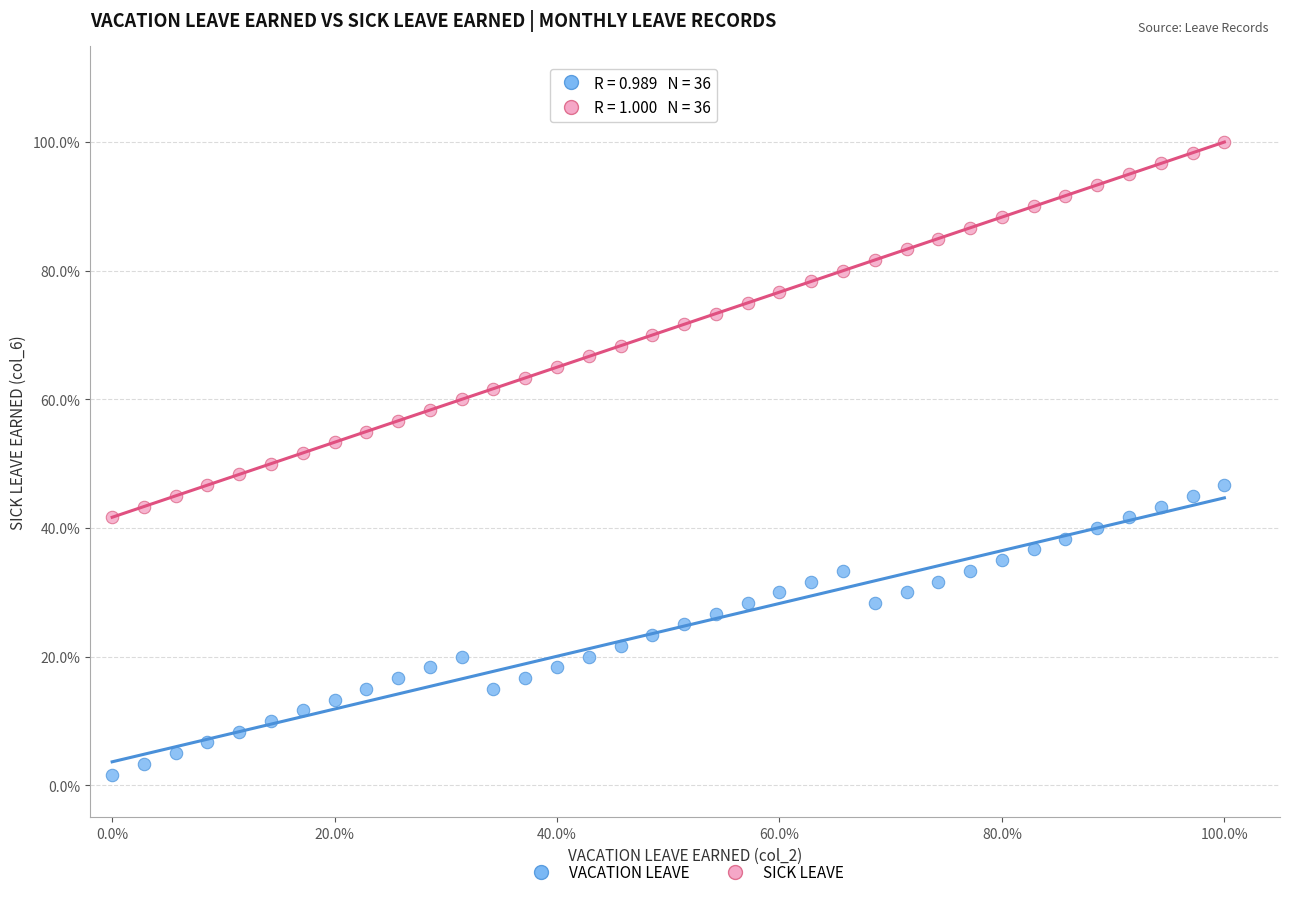

Which series has the largest Y range (max minus min)?

SICK LEAVE